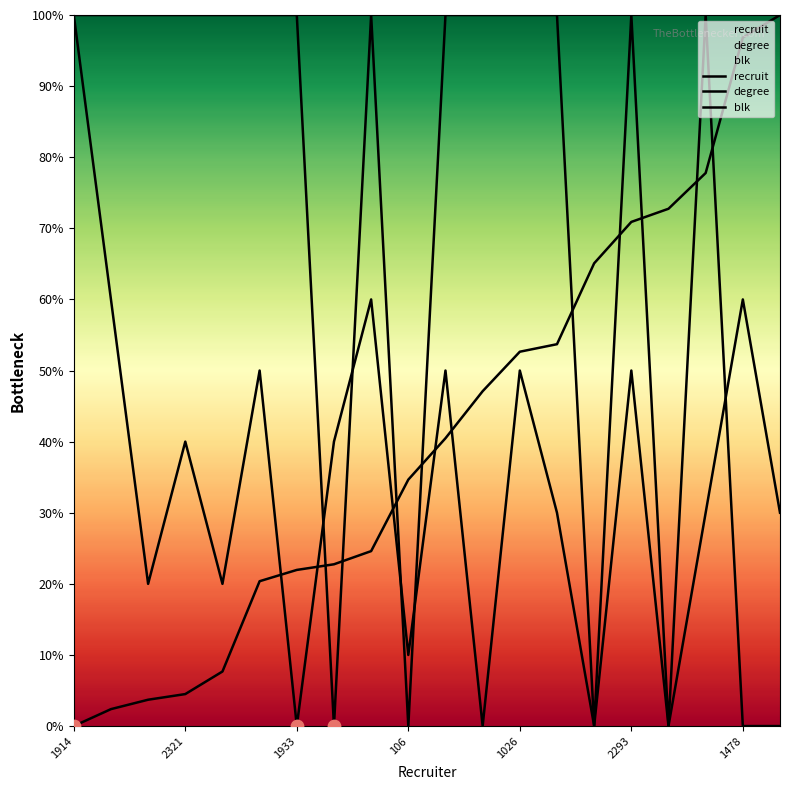

Which series contains the highest Y value?

recruit